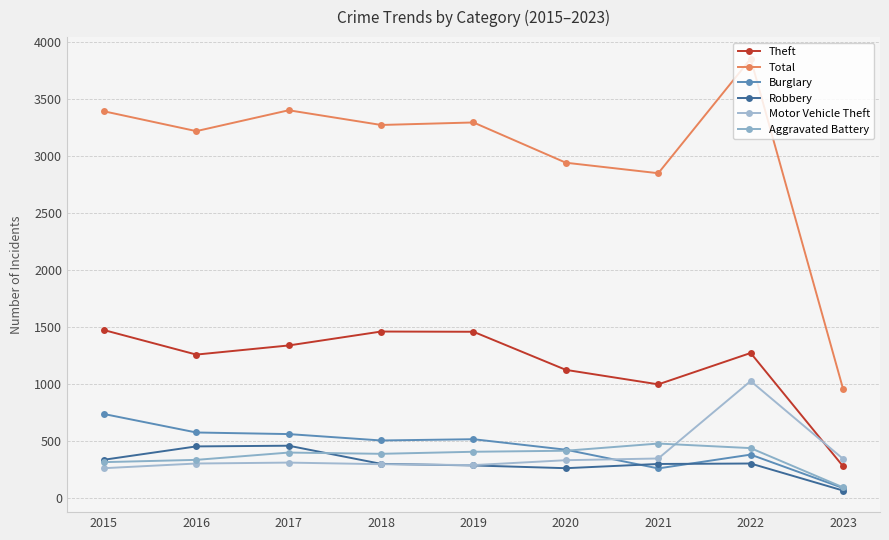

What is the smallest value displayed?

67